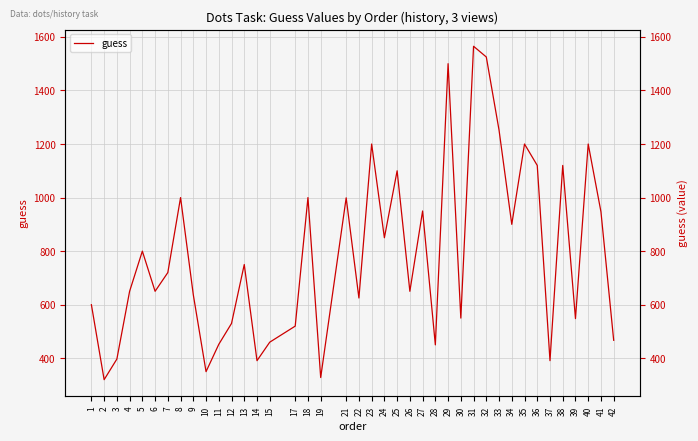

Where is the first local minimum?

2